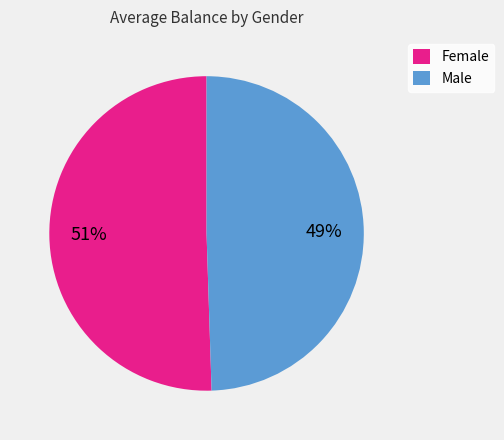

Do Male and Female together represent more than half of the pie?

Yes